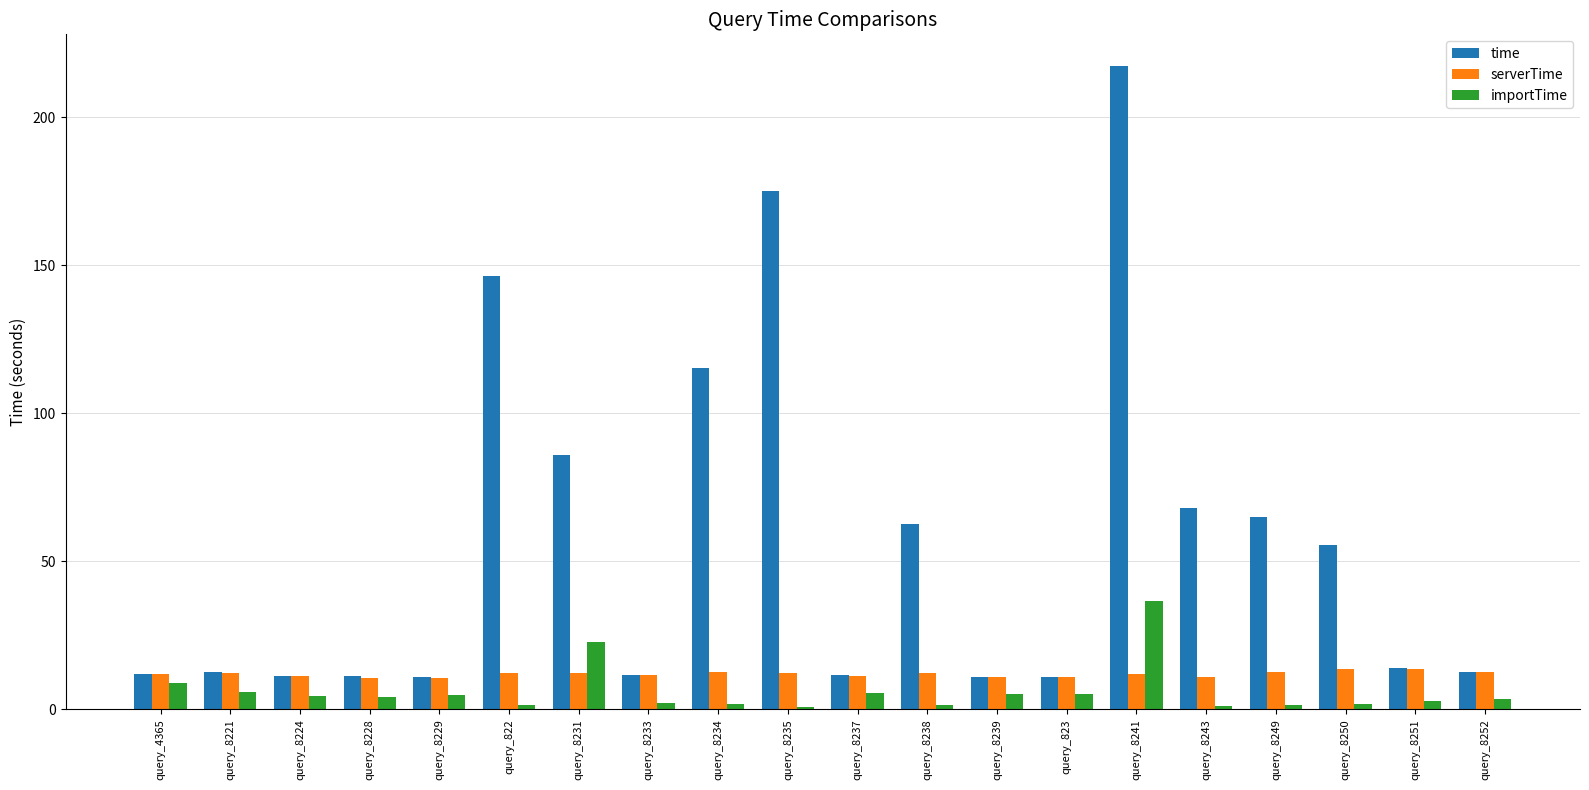

Is the value of importTime at query_8251 greater than the value of serverTime at query_8251?

No